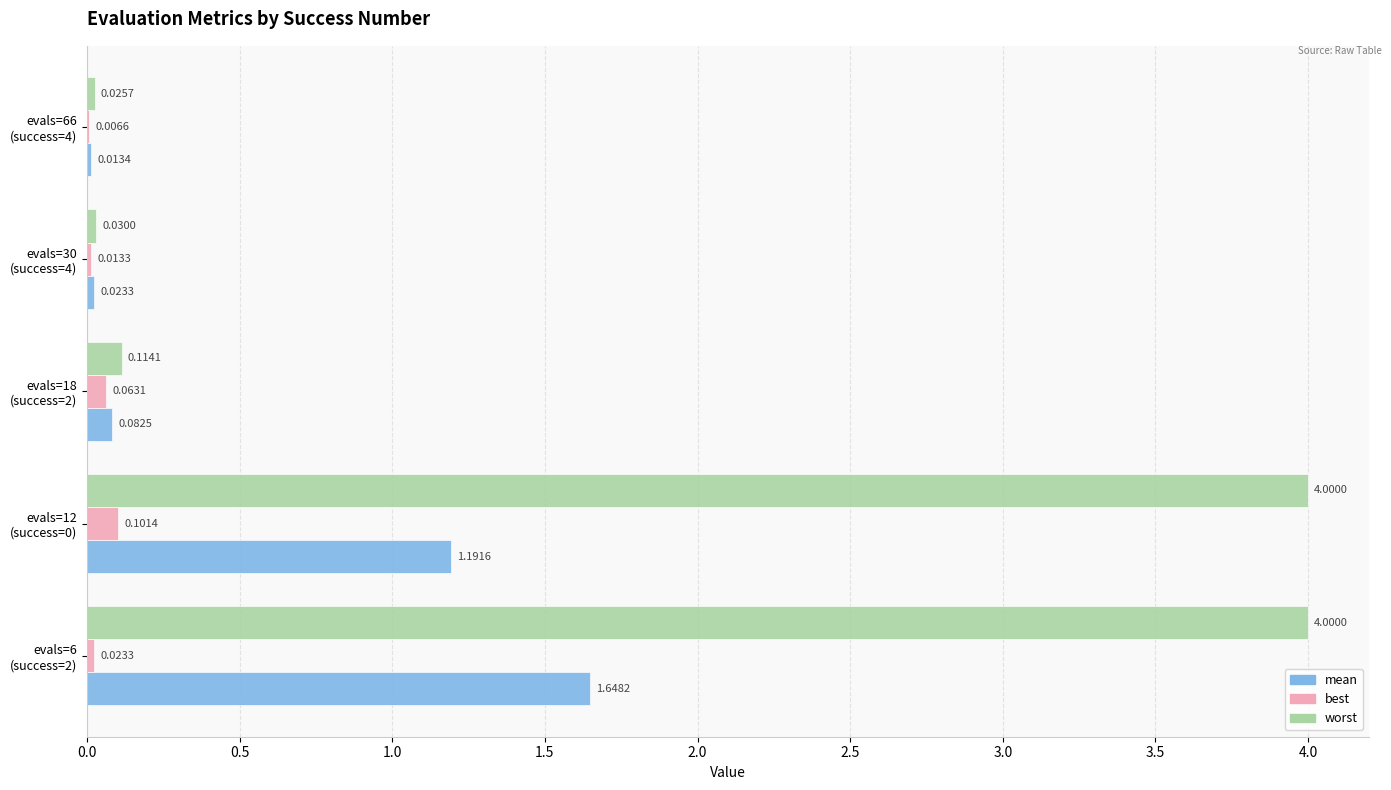

Which series has the largest total across all categories?

worst